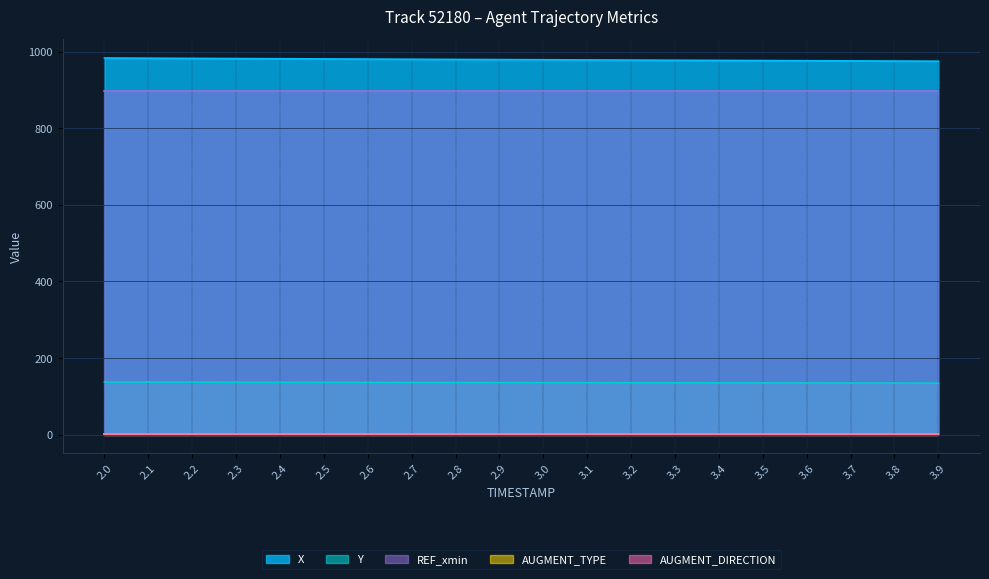

What is the value of the REF_xmin point at the 6th from the left?

898.9